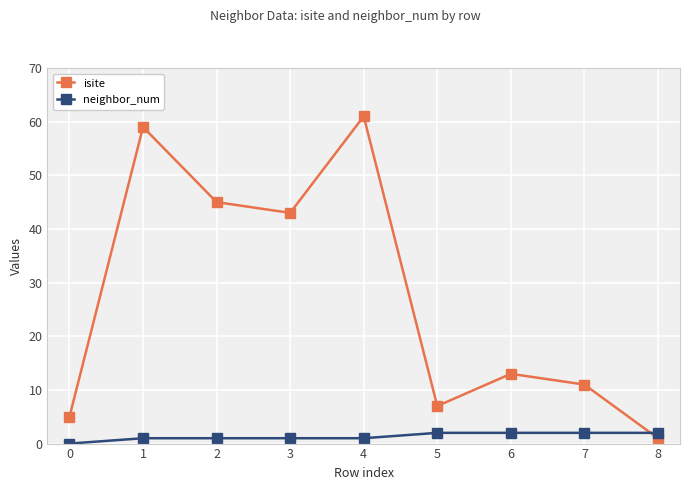

Which series changed the most between 4 and 7?

isite